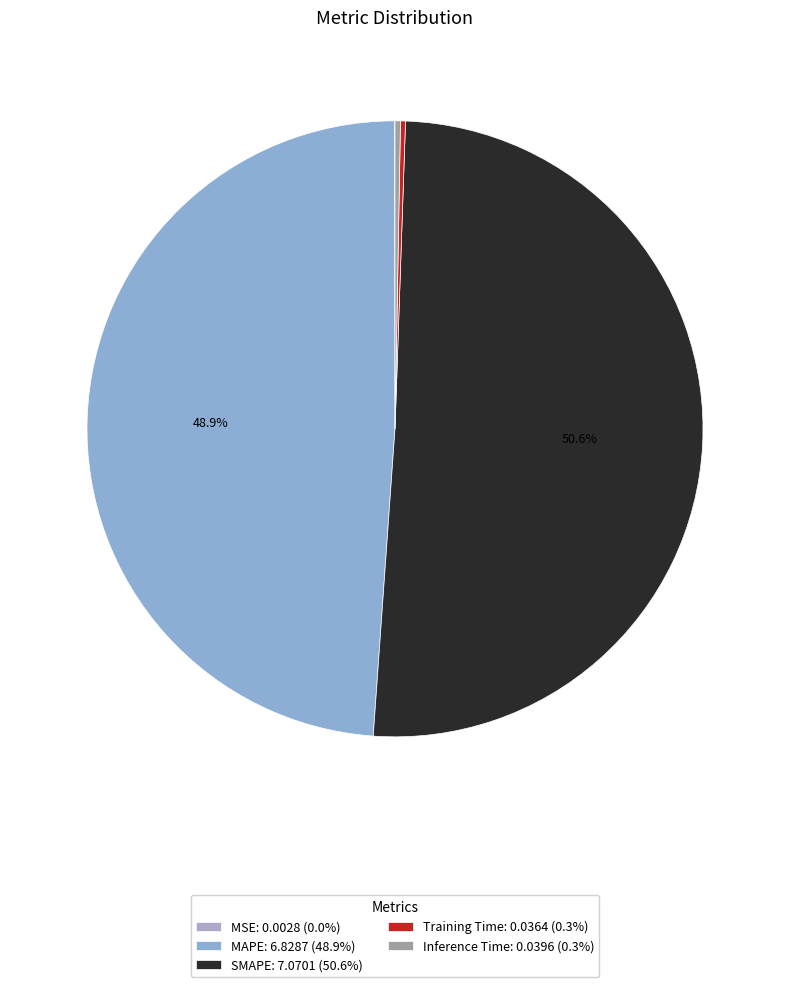

Rank the categories by value from lowest to highest.

MSE, Training Time, Inference Time, MAPE, SMAPE